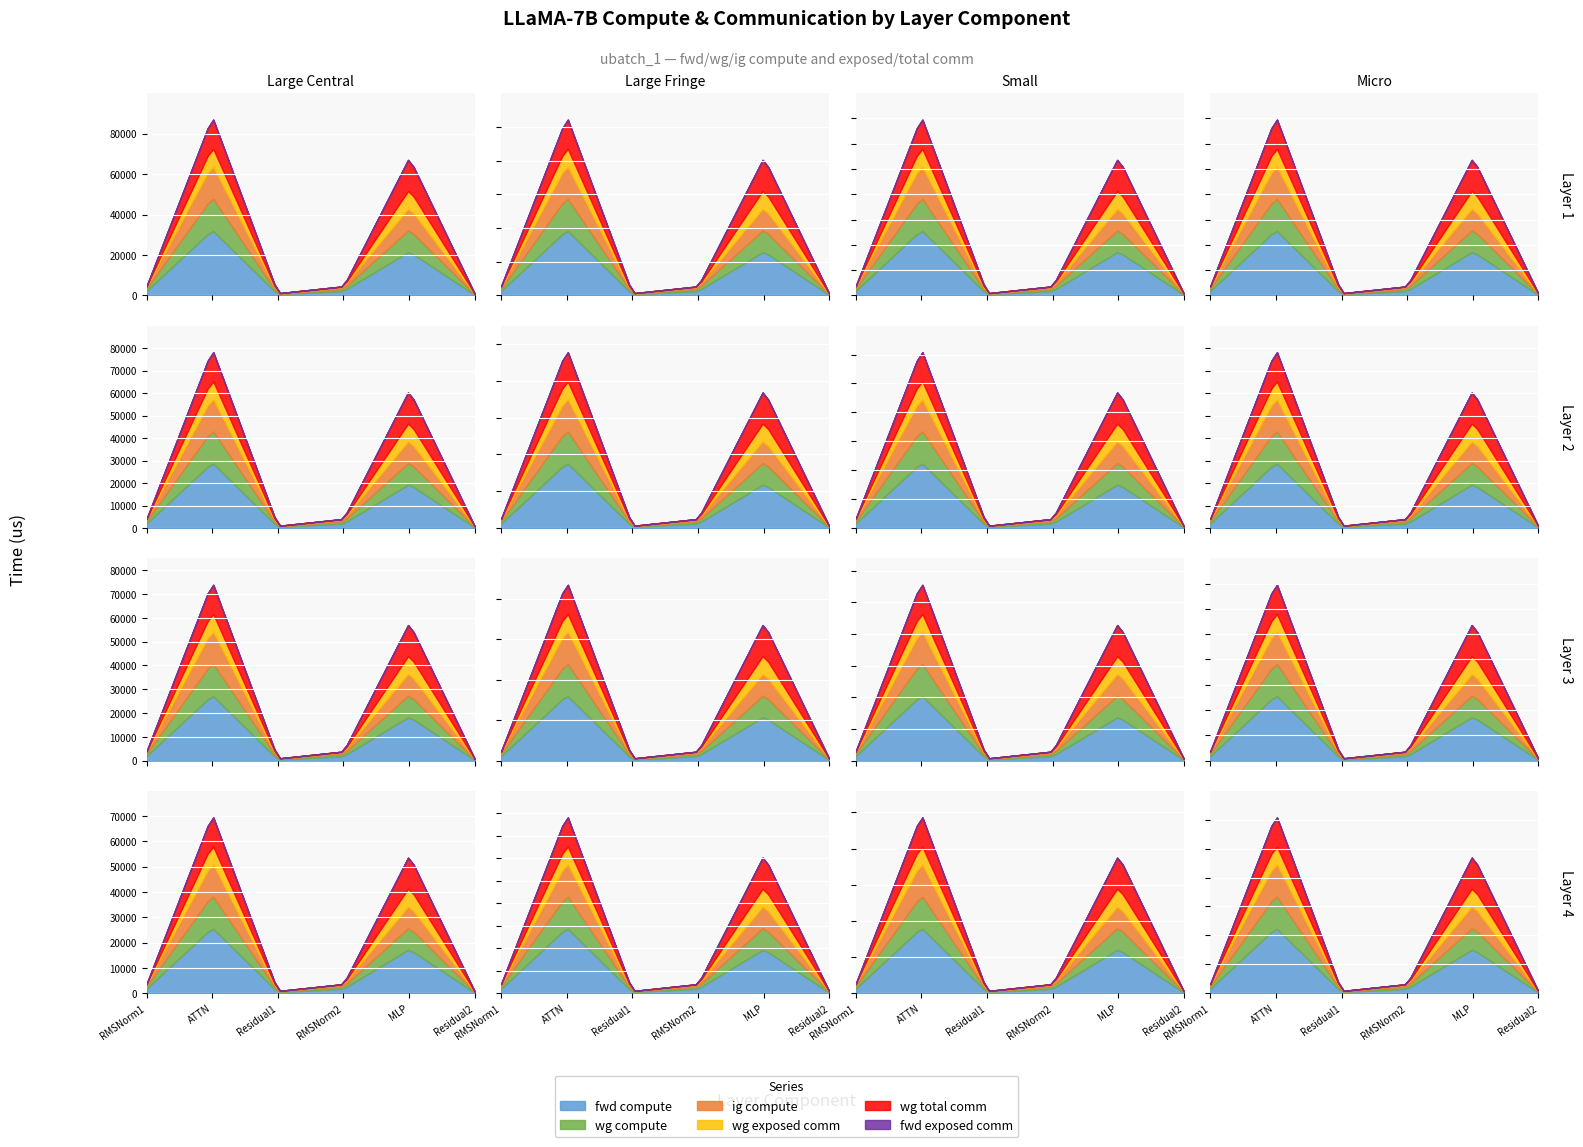

Where is ig compute nearest to the value 8219?

MLP